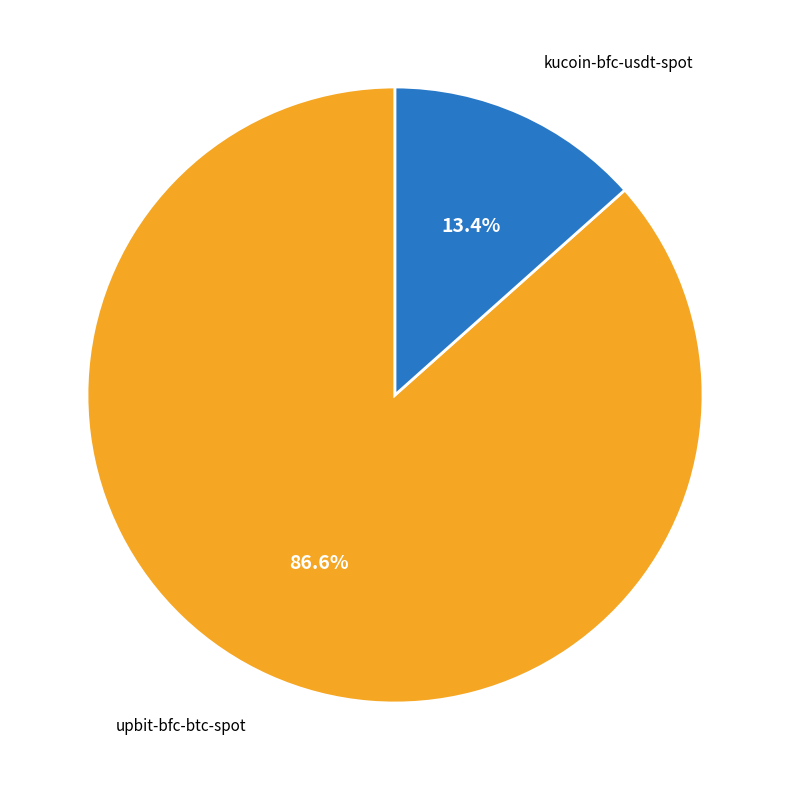

Count the number of slices in the pie.

2